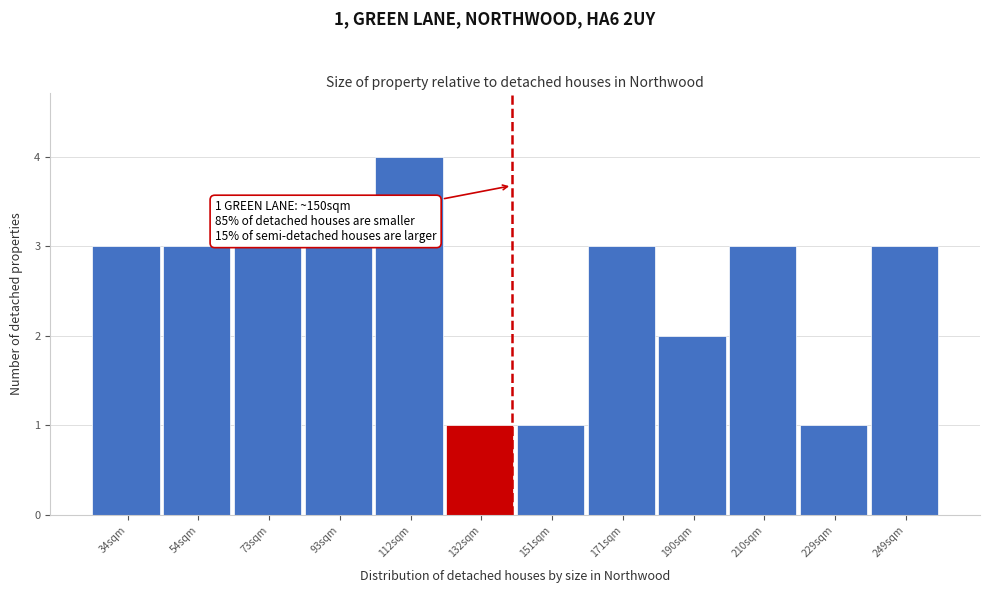

Reading left to right, transcribe all the data shown in this chart.

3	3	3	3	4	1	1	3	2	3	1	3